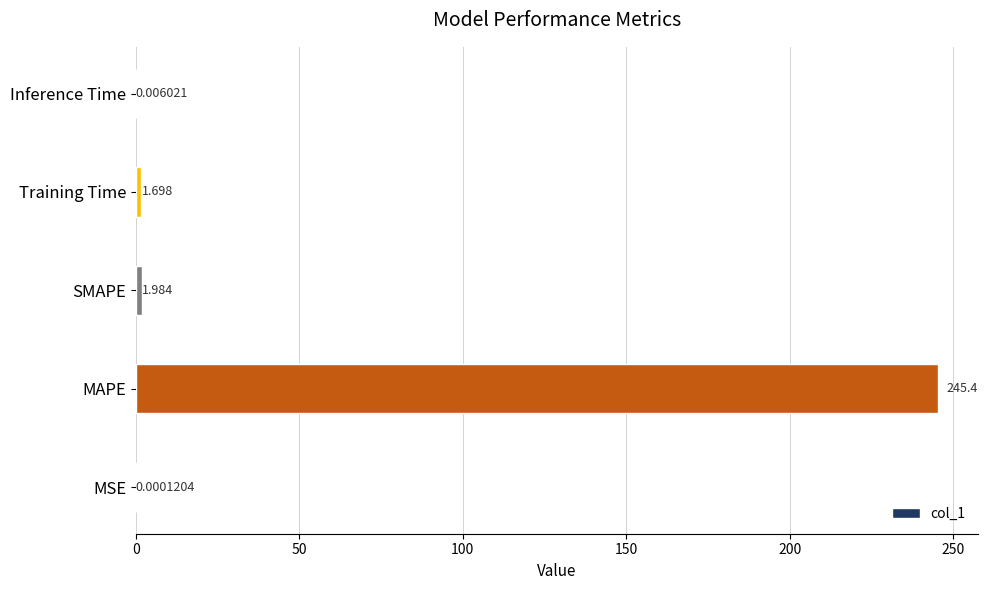

At which label is the value closest to 122?

SMAPE